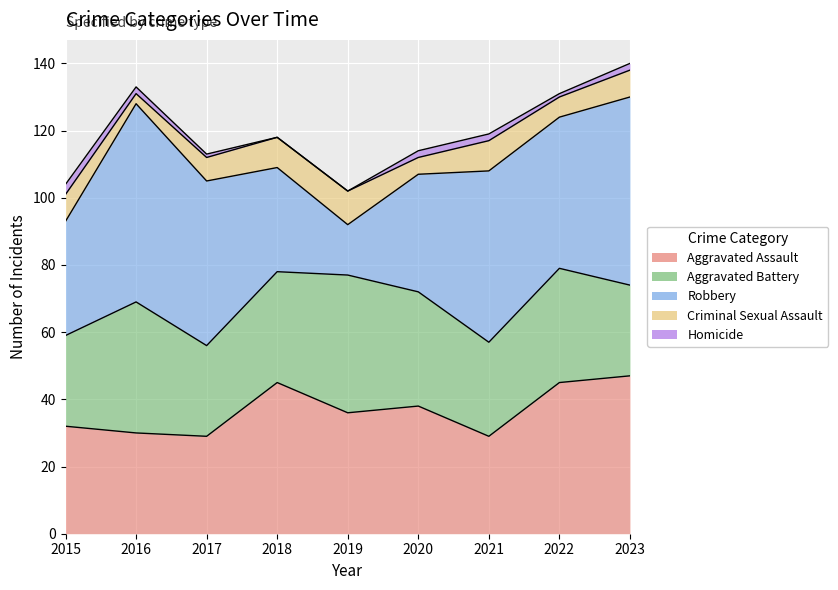

True or false: Aggravated Assault and Homicide intersect in this chart.

False